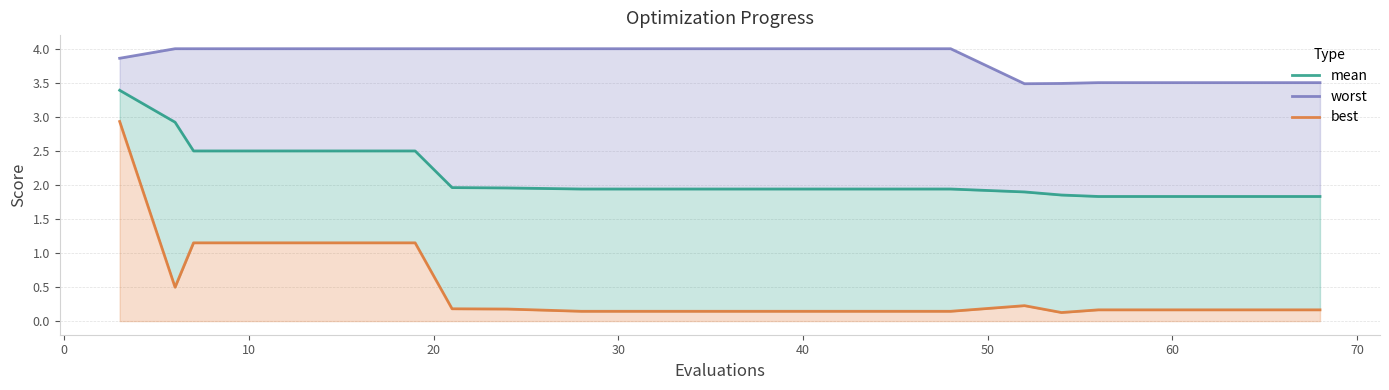

Is the value of worst at 15 greater than the value of best at 20?

Yes